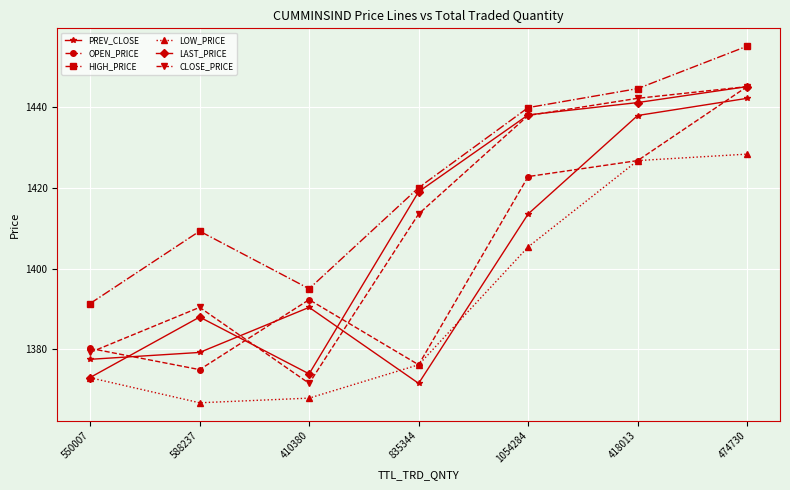

What is the label of the 2nd point from the left?

588237